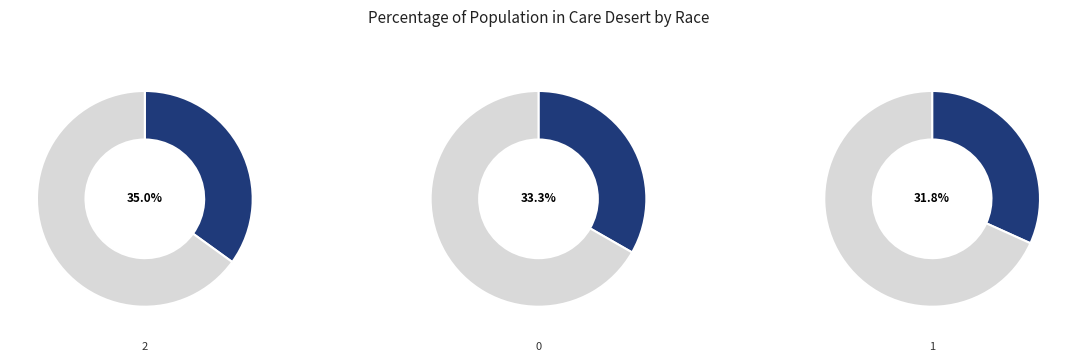

Between 1 and 2, which is larger?

2